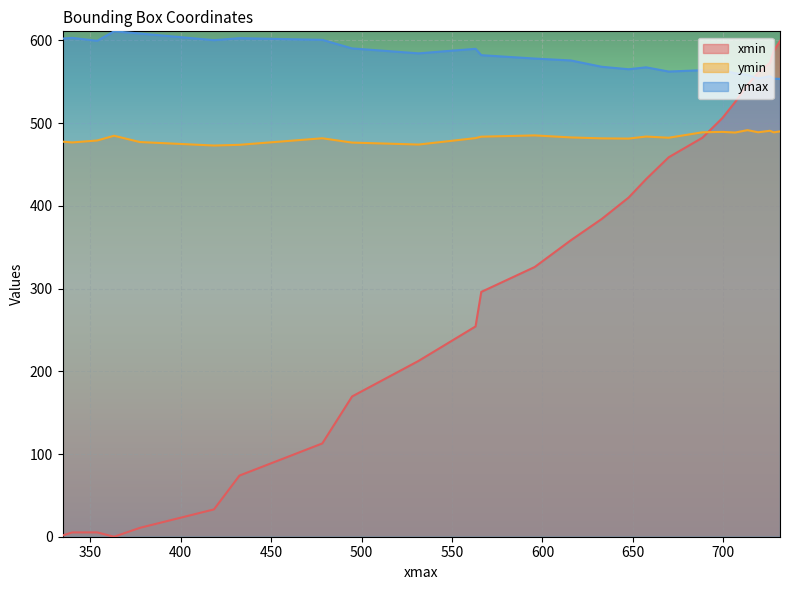

Reading left to right, what are all the values shown in this chart?

xmin: 1.5	5.2	5.2	0.0	10.7	33.0	73.9	112.8	169.6	212.6	254.2	296.0	326.1	358.4	384.2	410.1	432.3	458.8	482.4	506.2	525.5	546.3	561.0	572.9	587.4	599.3
ymin: 477.7	476.7	479.1	484.8	477.2	473.0	473.8	481.8	476.5	474.2	482.0	483.7	485.2	482.8	481.6	481.4	483.8	482.4	489.0	489.5	488.7	491.6	489.0	490.8	488.9	490.0
ymax: 602.3	603.1	599.6	611.0	608.4	600.4	602.8	600.8	590.4	584.4	589.9	582.2	578.1	575.8	568.2	565.2	567.5	562.4	564.1	564.3	560.4	558.4	554.0	556.8	553.8	553.6